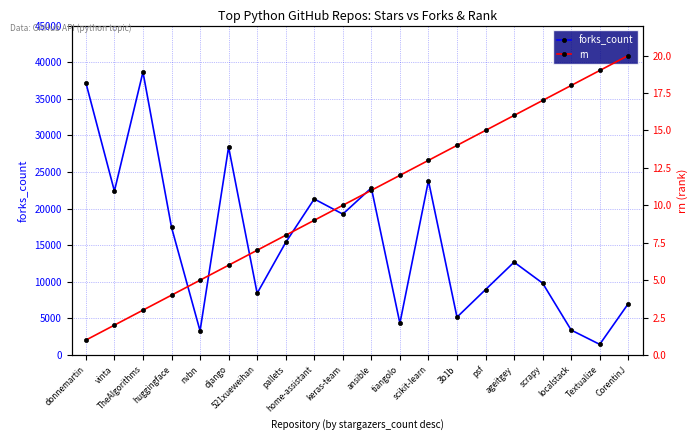

Reading left to right, what are all the values shown in this chart?

forks_count: 37193	22397	38654	17454	3305	28405	8437	15381	21318	19253	22828	4348	23810	5178	8944	12689	9820	3415	1463	7021
rn: 1	2	3	4	5	6	7	8	9	10	11	12	13	14	15	16	17	18	19	20